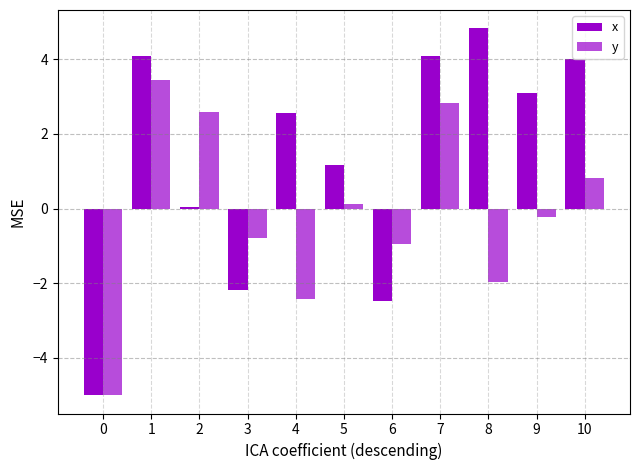

At 1, list the series in order from smallest to largest.

y, x